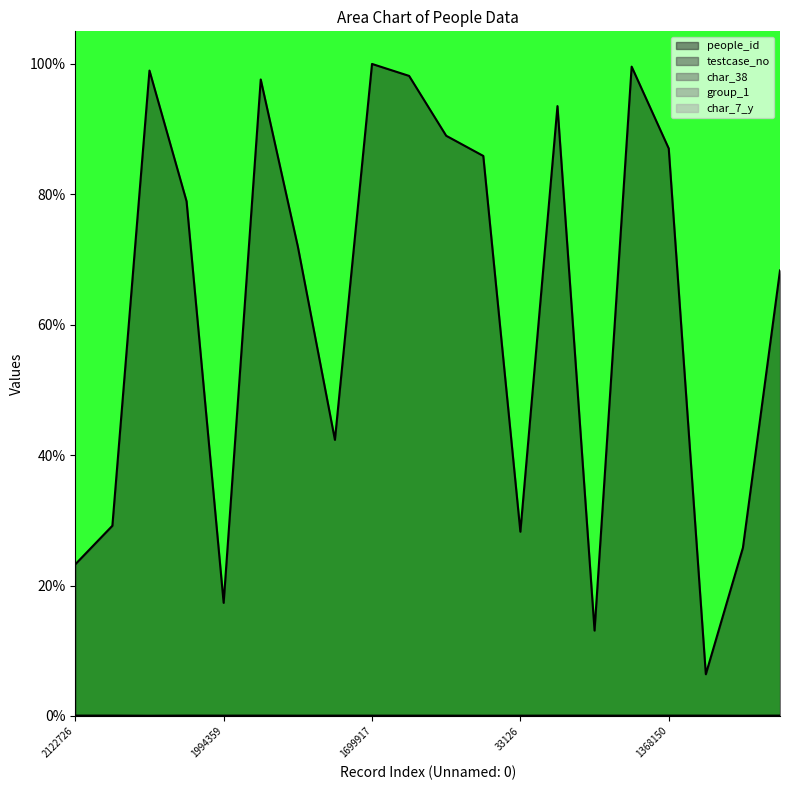

What is the value of the people_id point at the 13th from the left?

28.3